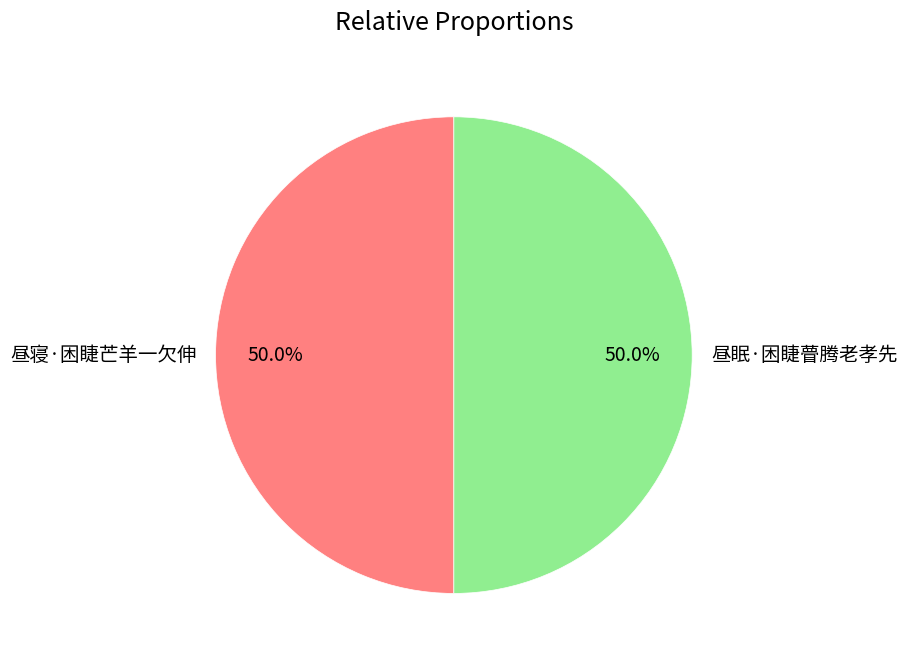

How many segments does this pie chart have?

2